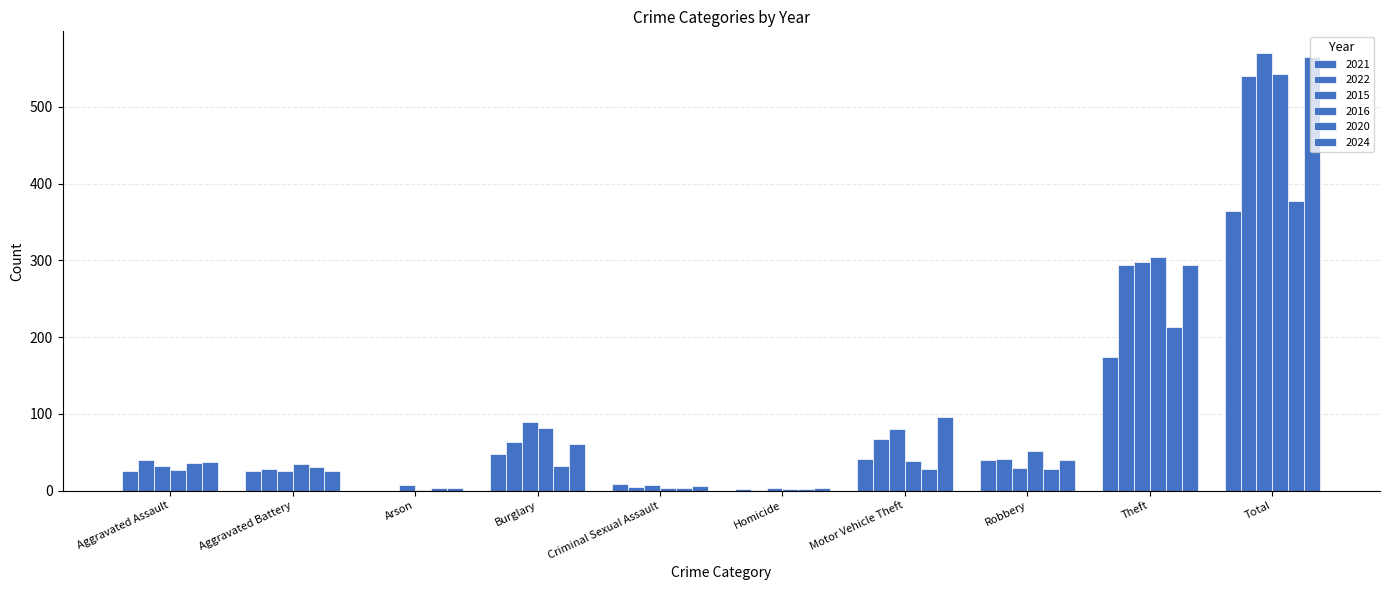

List the series in order of their peak value, lowest first.

2021, 2020, 2022, 2016, 2024, 2015